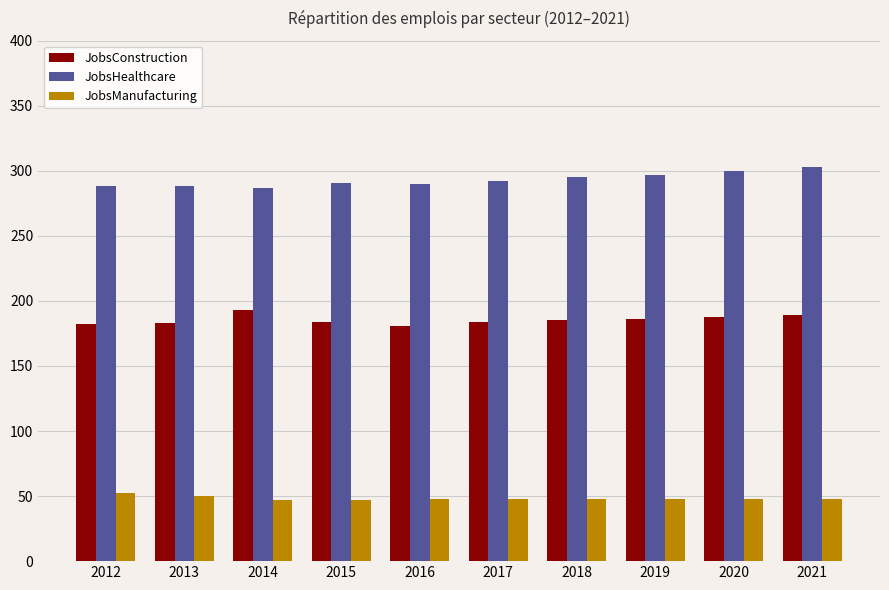

What is the difference between the second highest and second lowest values in the JobsHealthcare series?

12